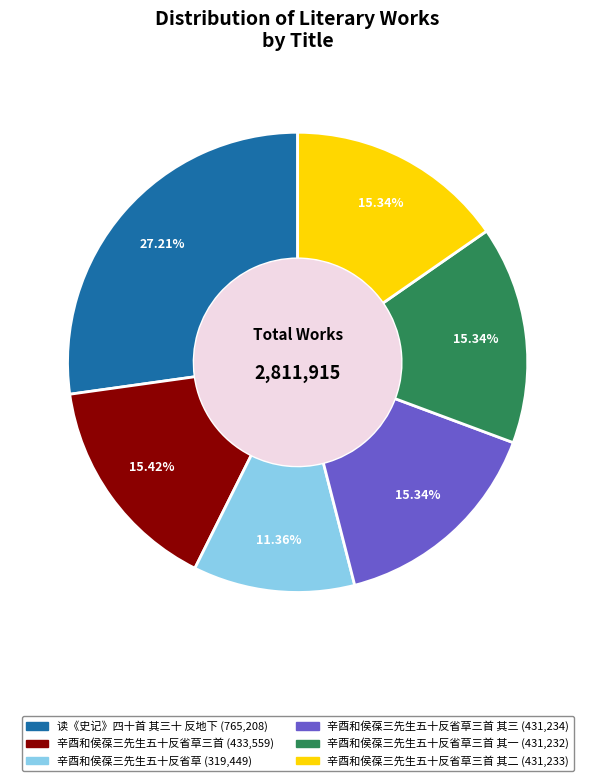

Does any single category account for the majority?

No